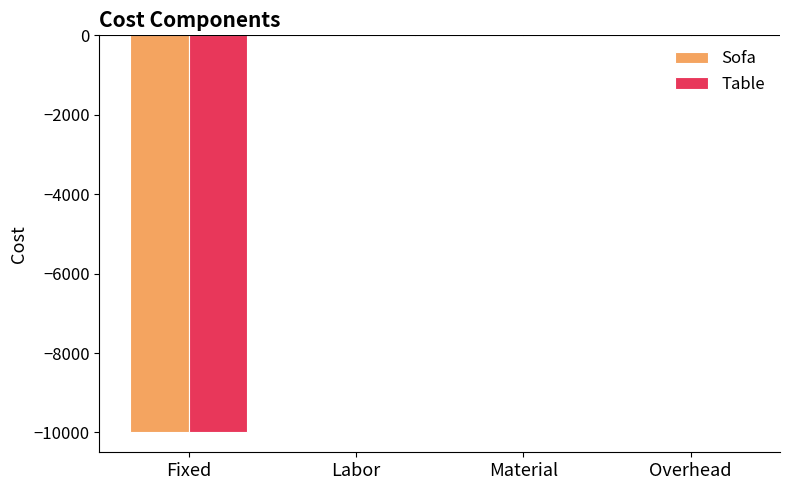

Between Fixed and Labor, which series saw the biggest shift?

Table